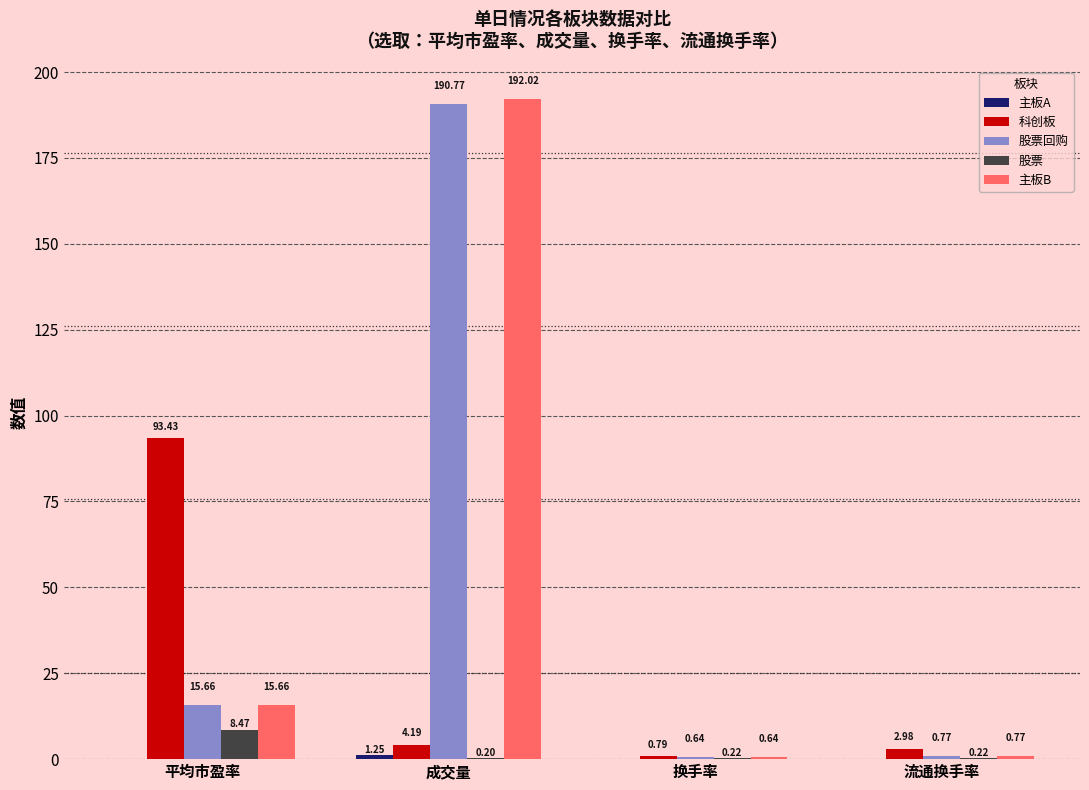

At which label does 科创板 first exceed 4?

平均市盈率